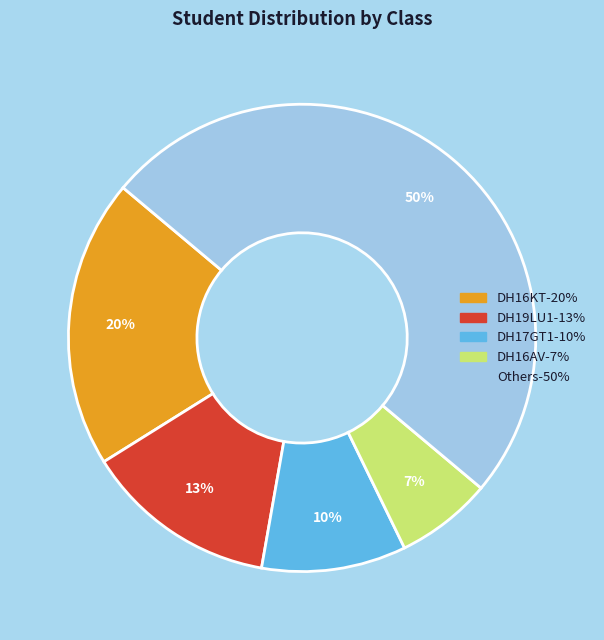

To the nearest percent, what is the difference between the largest and smallest slice percentages?

43%